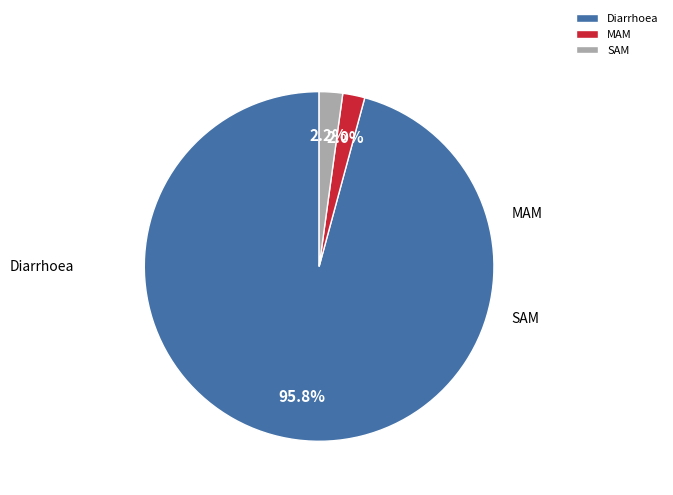

To the nearest percent, what is the combined percentage of SAM and MAM?

4%